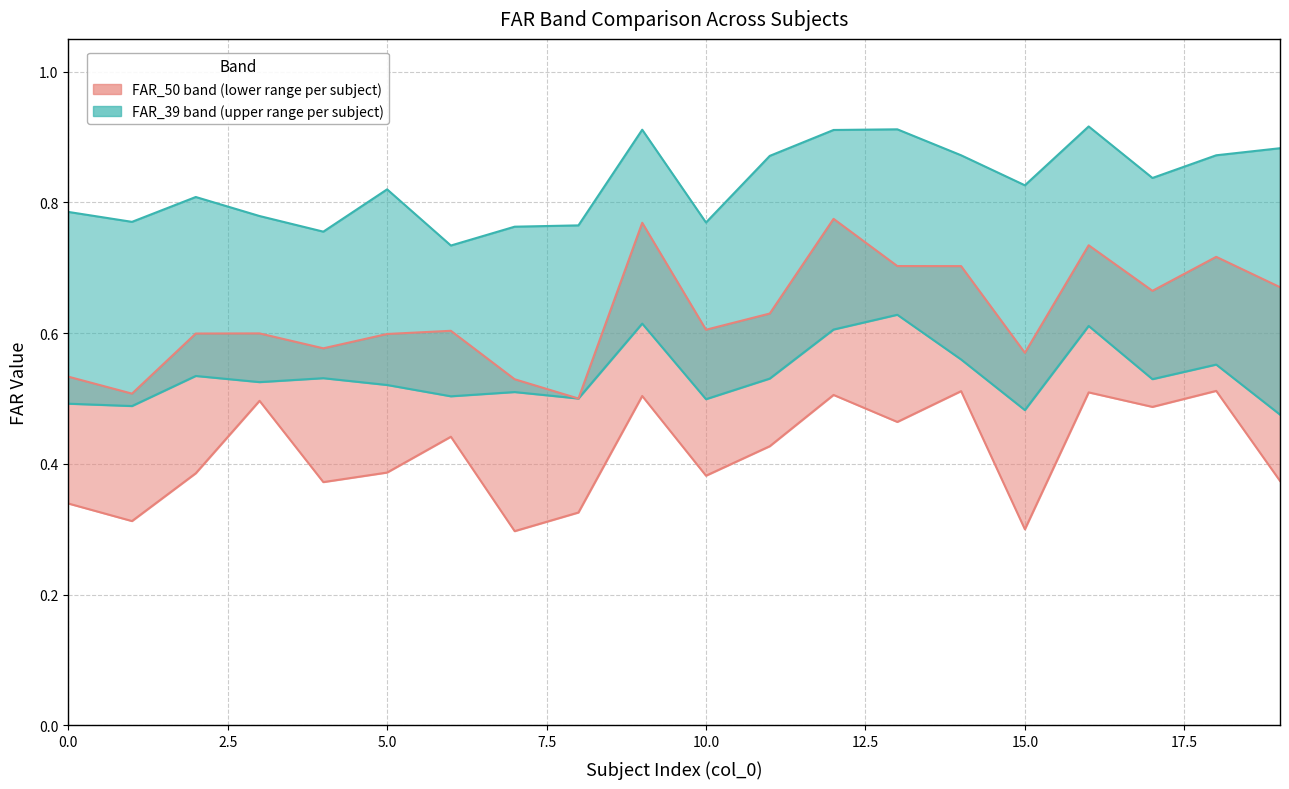

What is the maximum value shown in the chart?

0.9